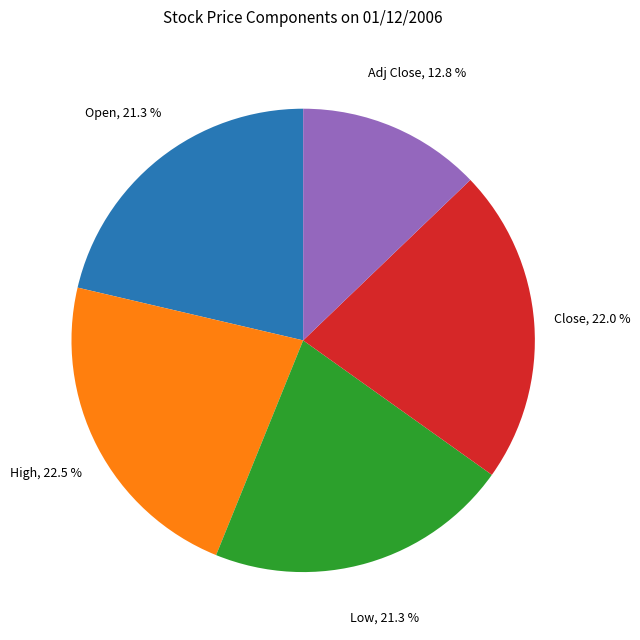

To the nearest percent, what is the difference between the largest and smallest slice percentages?

10%